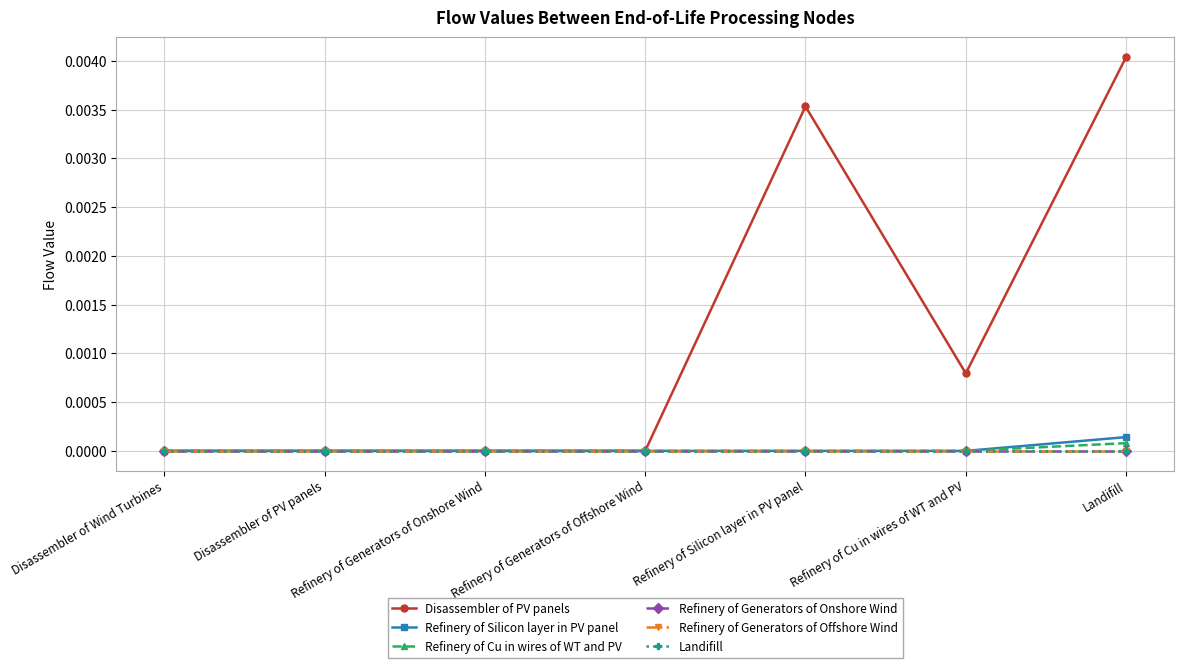

True or false: Refinery of Generators of Offshore Wind has a value of 0.0 at Disassembler of Wind Turbines.

True